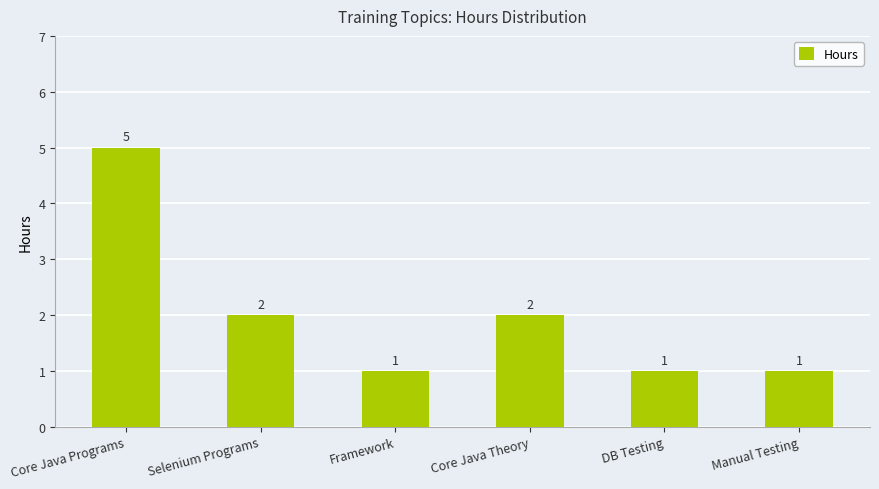

Are the bars horizontal?

No